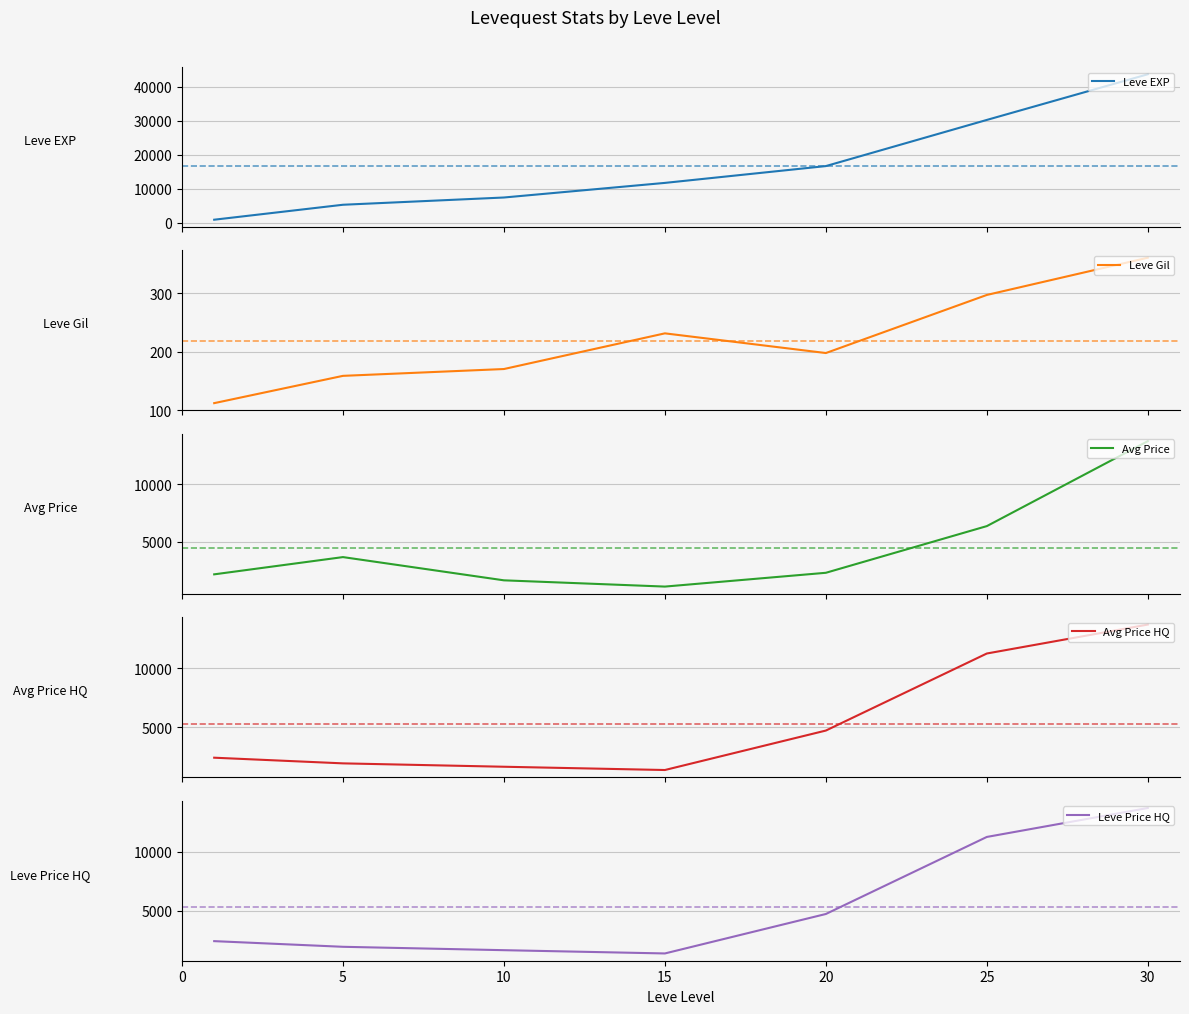

What is the highest value of the Avg Price series?

13718.8